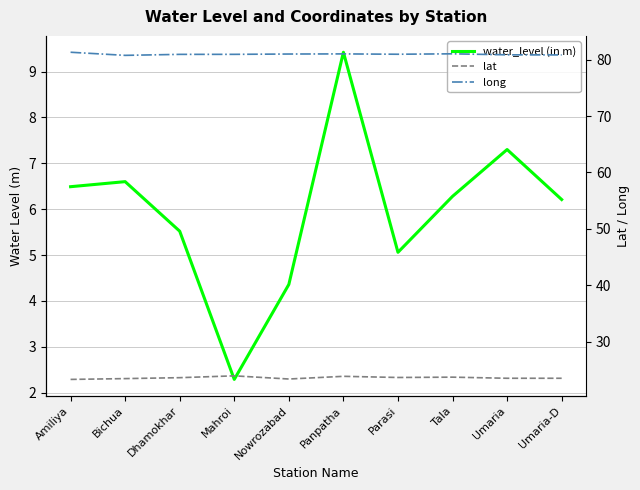

Reading left to right, list all the values displayed in this chart.

water_level (in m): 6.5	6.6	5.5	2.3	4.4	9.4	5.1	6.3	7.3	6.2
lat: 23.3	23.5	23.6	24.0	23.4	23.9	23.7	23.7	23.5	23.5
long: 81.3	80.7	80.9	80.9	81.0	81.0	80.9	81.0	80.8	80.8